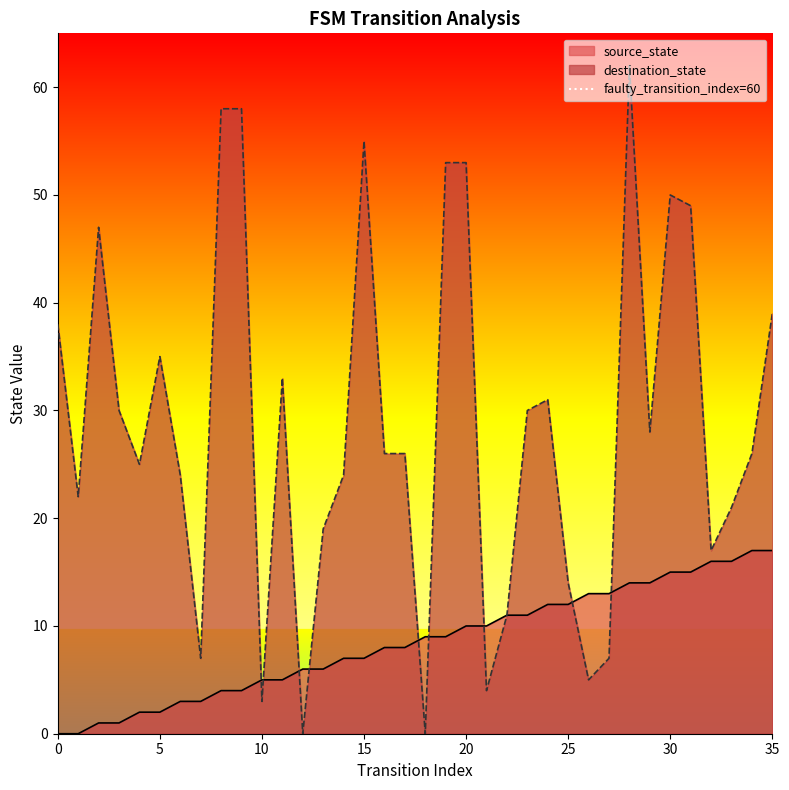

Does the chart have visible grid lines?

No